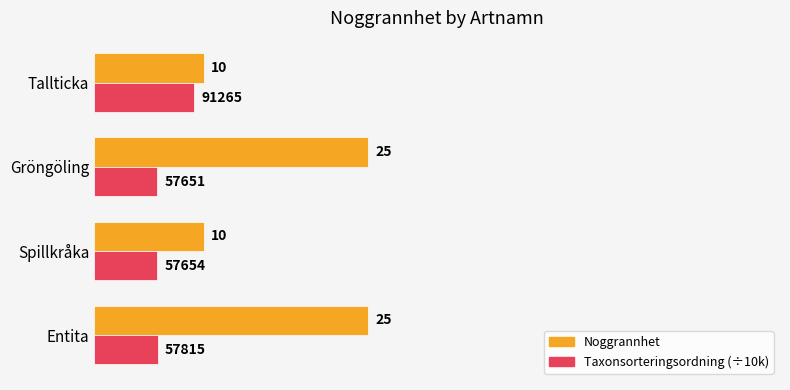

Which series has the largest range (max minus min)?

Noggrannhet